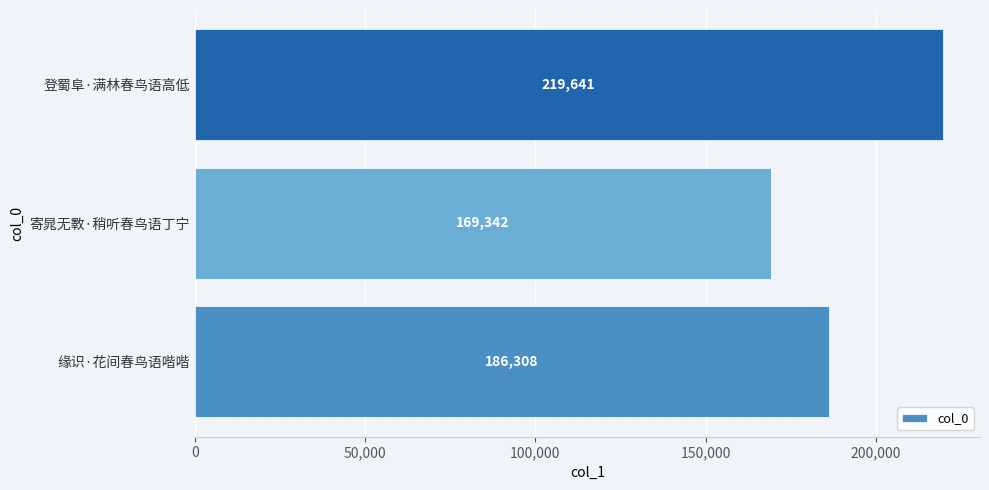

What is the change in value from 寄晁无斁·稍听春鸟语丁宁 to 登蜀阜·满林春鸟语高低?

+50299